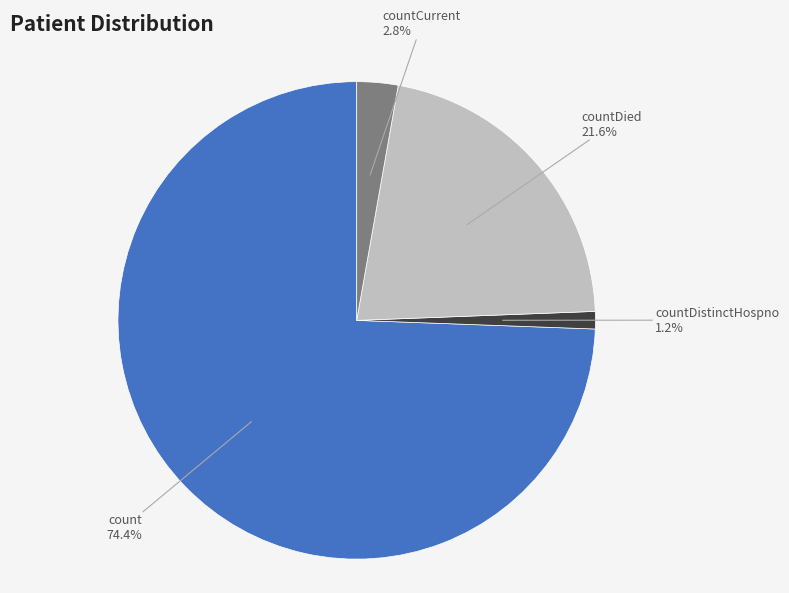

How many segments does this pie chart have?

4